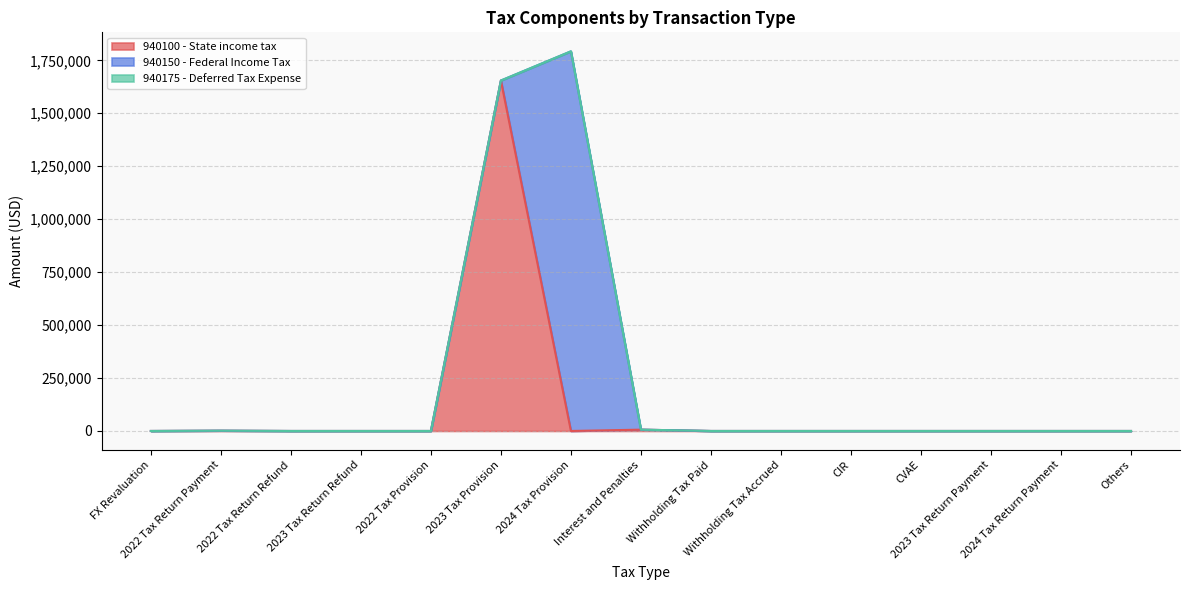

How many data points in 940150 - Federal Income Tax are above 0?

1